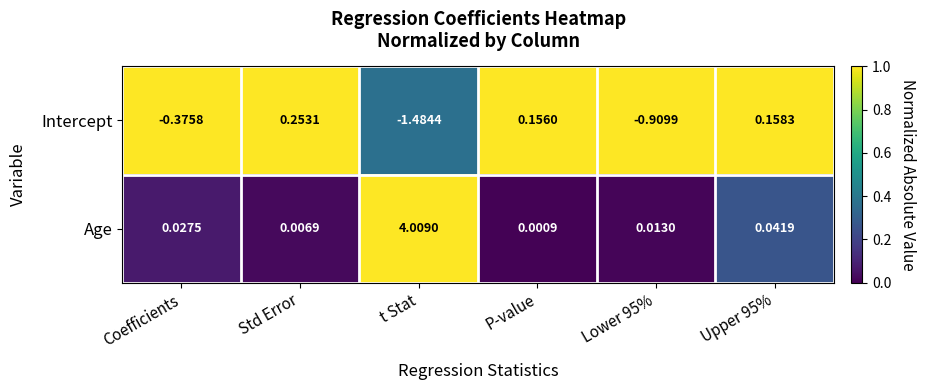

Where is Intercept nearest to the value 0?

P-value